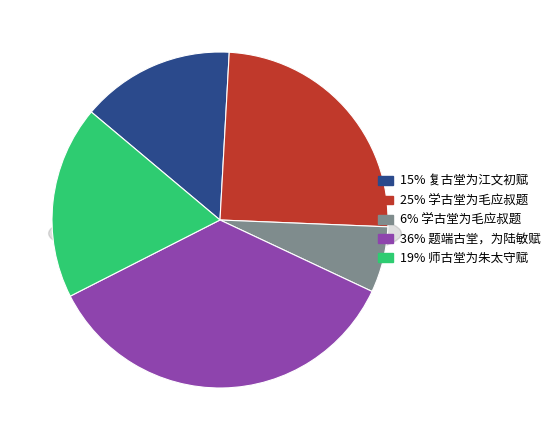

What is the largest slice in the pie chart?

题端古堂，为陆敏赋